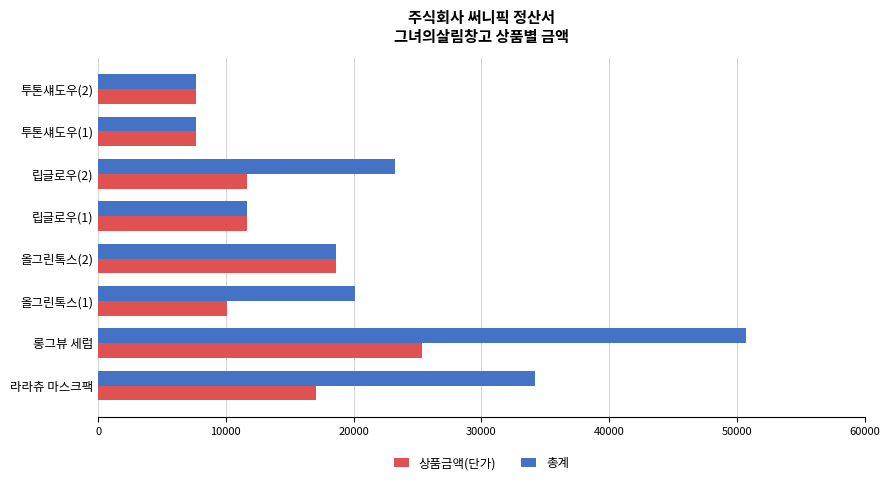

List the series in order of their peak value, highest first.

총계, 상품금액(단가)